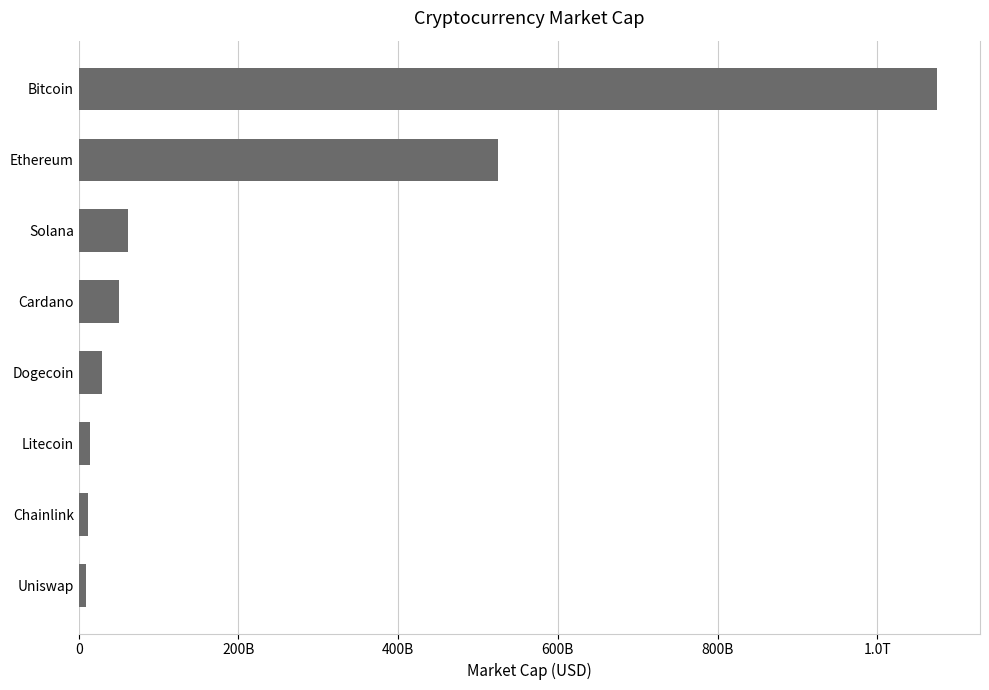

Are the bars horizontal?

Yes